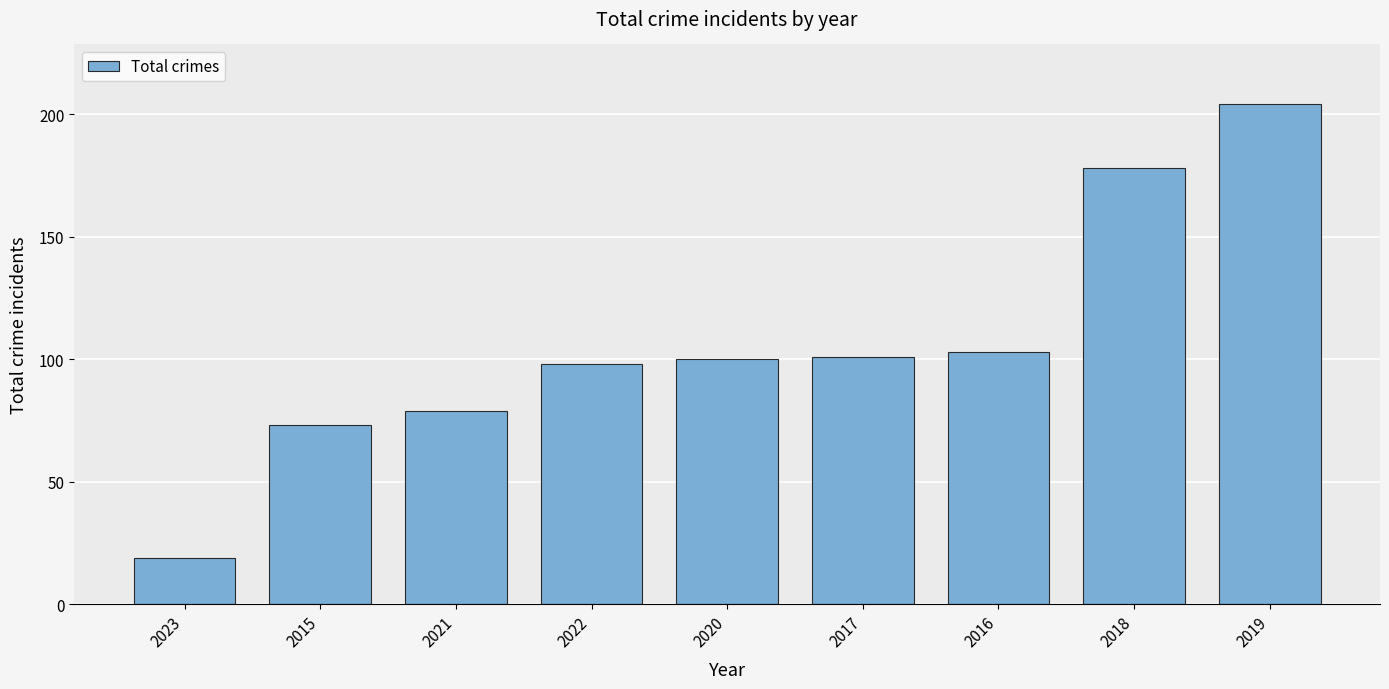

Reading left to right, what are all the values shown in this chart?

2023=19	2015=73	2021=79	2022=98	2020=100	2017=101	2016=103	2018=178	2019=204